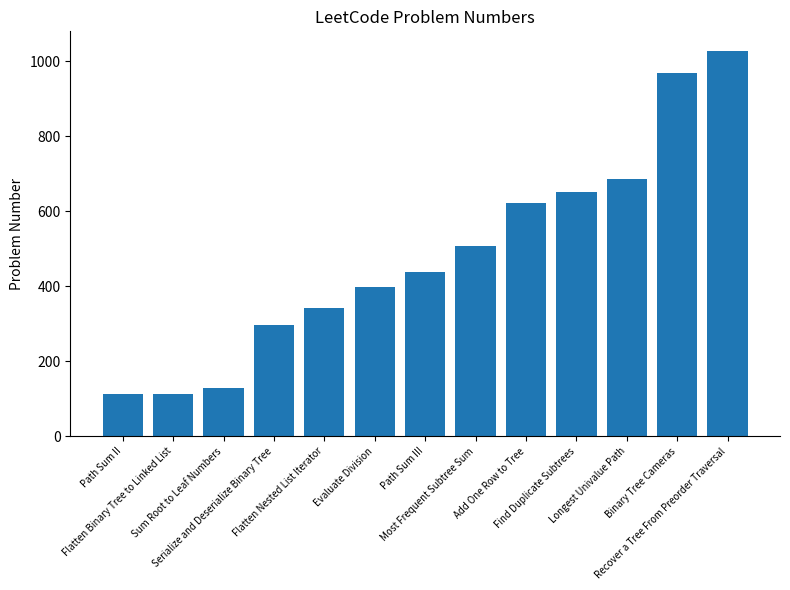

What is the value of the 5th bar from the left?

341